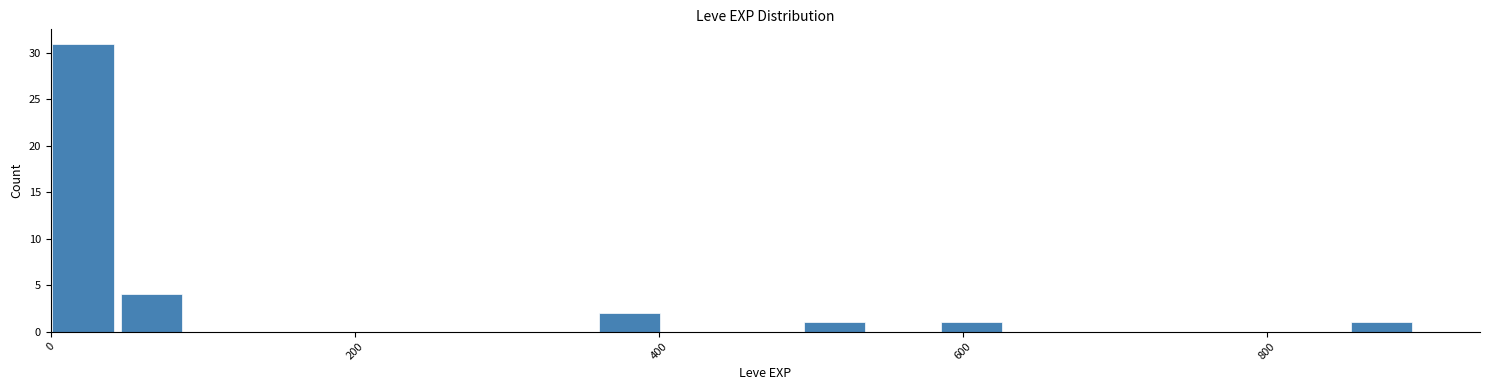

Around what value on the x-axis is the tallest bar? Give the approximate position of its centre, as read against the axis.

20